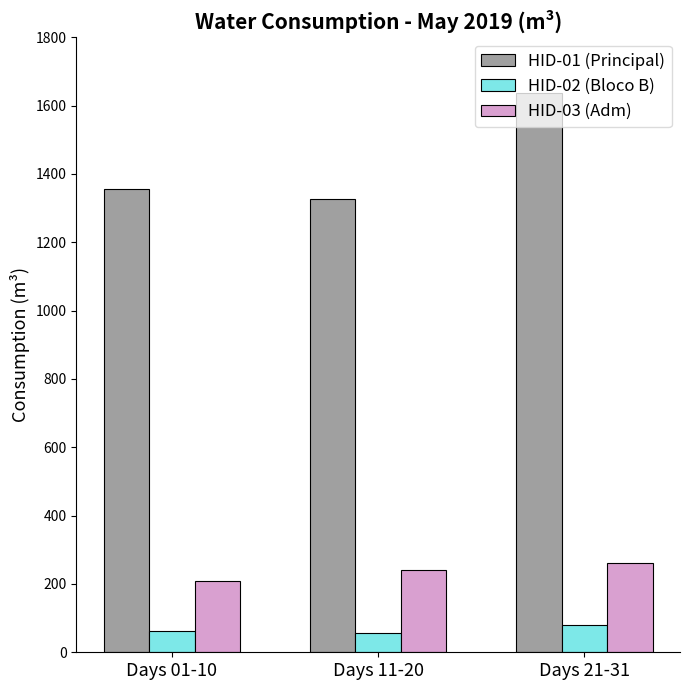

Rank the series by their maximum value, from lowest to highest.

HID-02 (Bloco B), HID-03 (Adm), HID-01 (Principal)